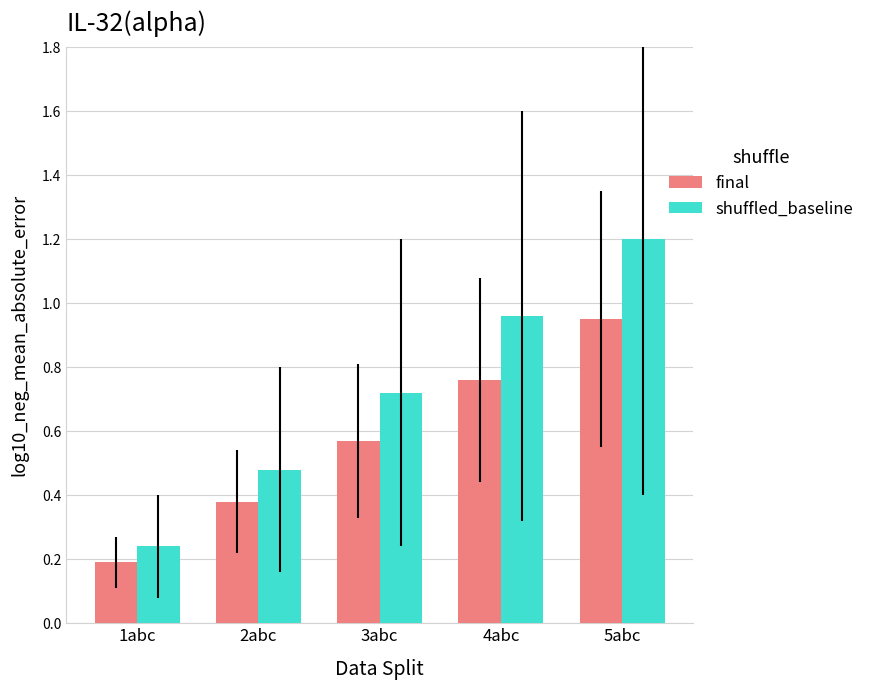

At 2abc, list the series in order from smallest to largest.

final, shuffled_baseline